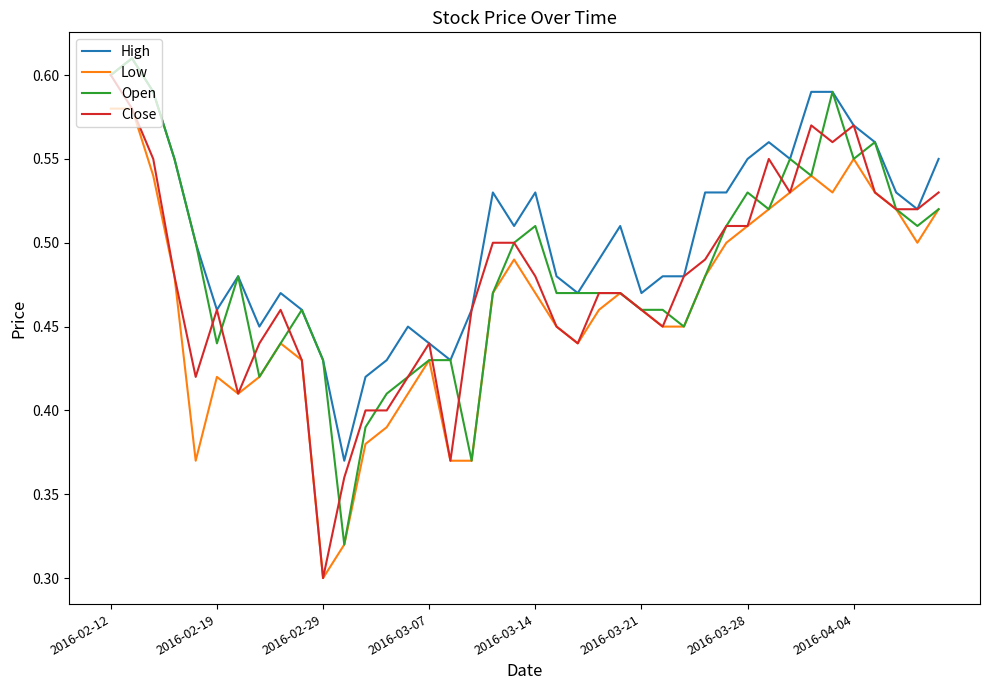

Which series has the widest spread of values?

Close